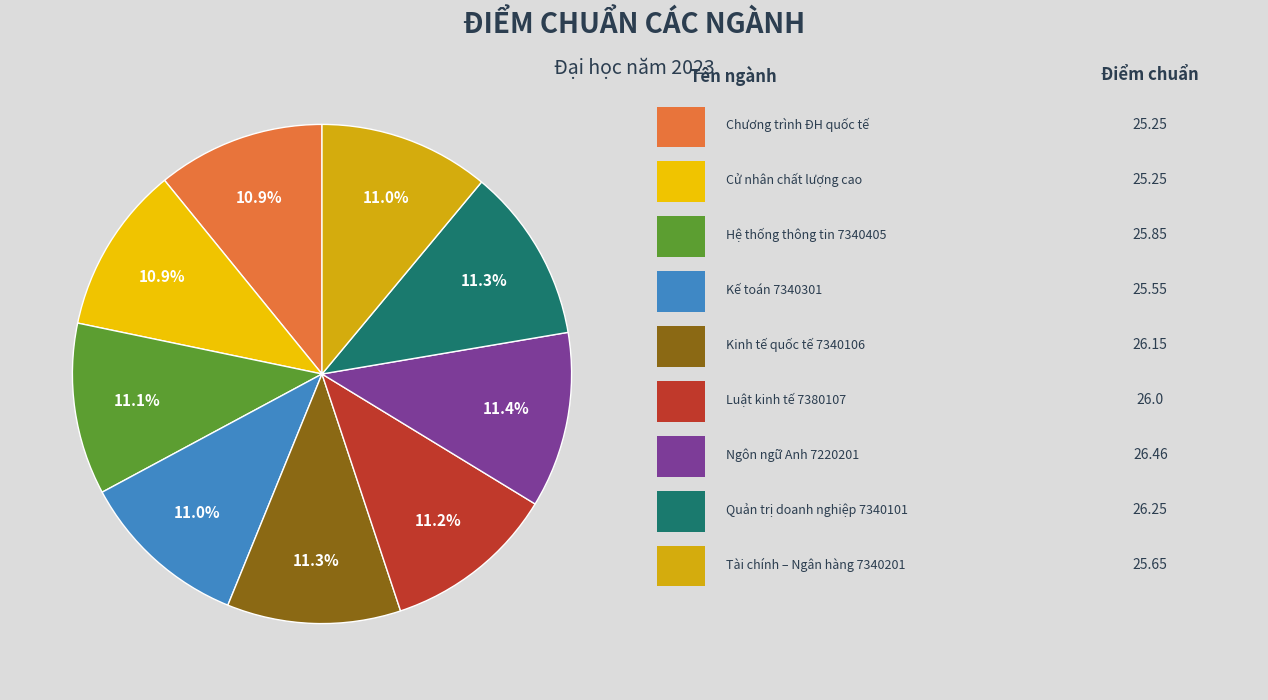

Which category has the smallest portion of the pie?

Chương trình đại học chính quy quốc tế